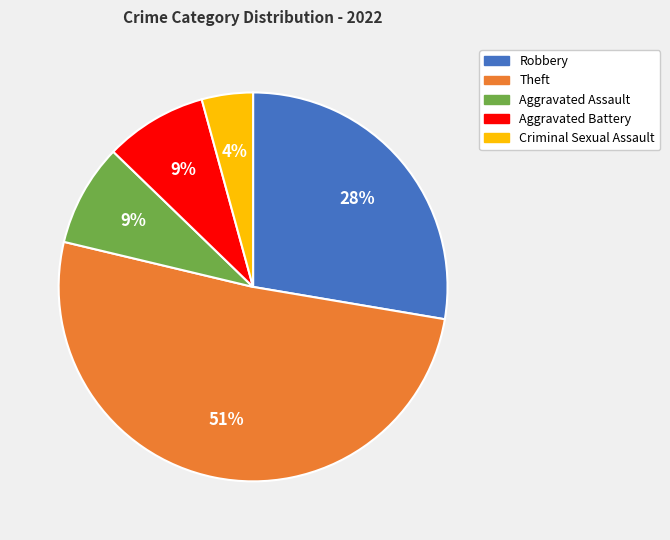

To the nearest percent, what is the difference between the Robbery and Theft slice percentages?

23%